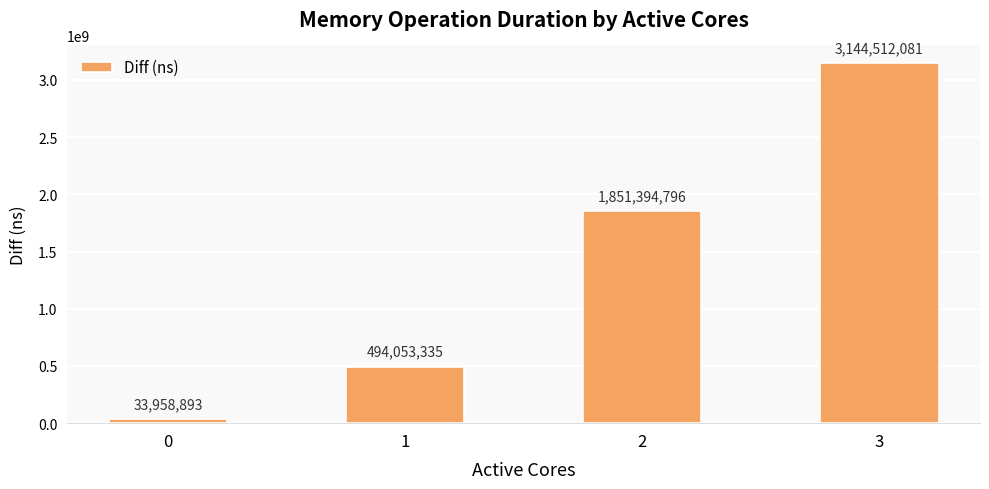

Are the bars horizontal?

No